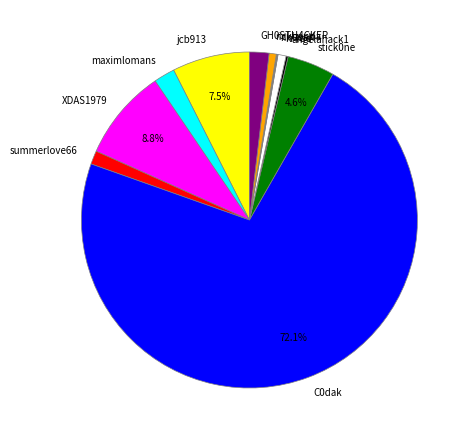

Do GH0STH4CKER and jcb913 together represent more than half of the pie?

No